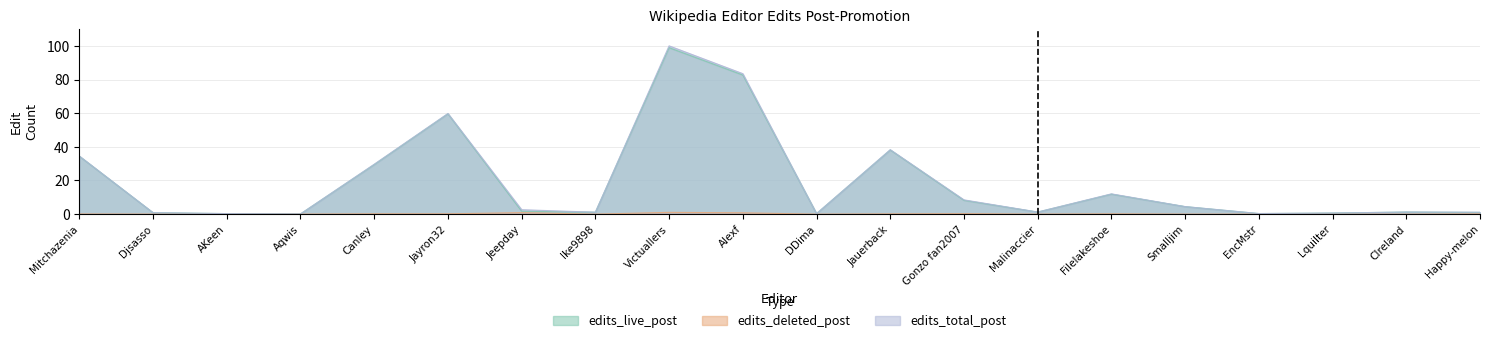

Where is the first local minimum for edits_live_post?

Aqwis